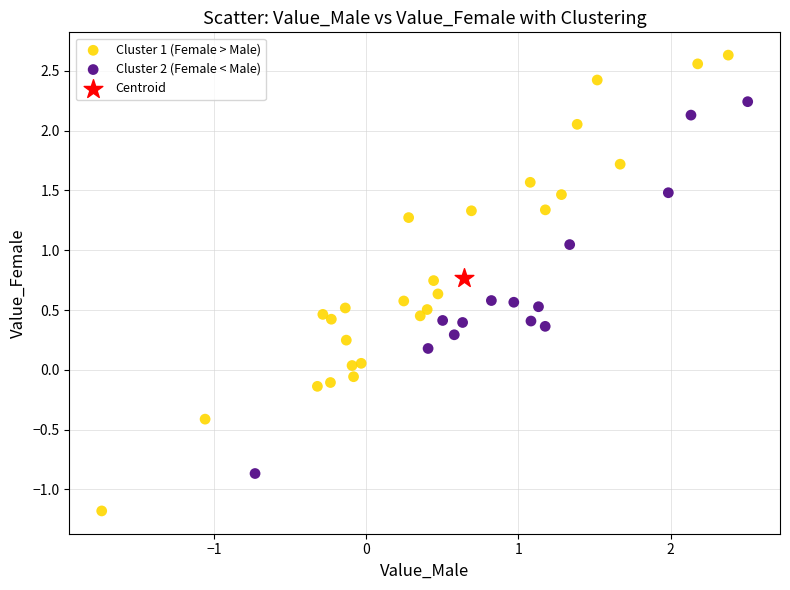

Which series reaches the minimum Y coordinate?

Cluster 1 (Female > Male)